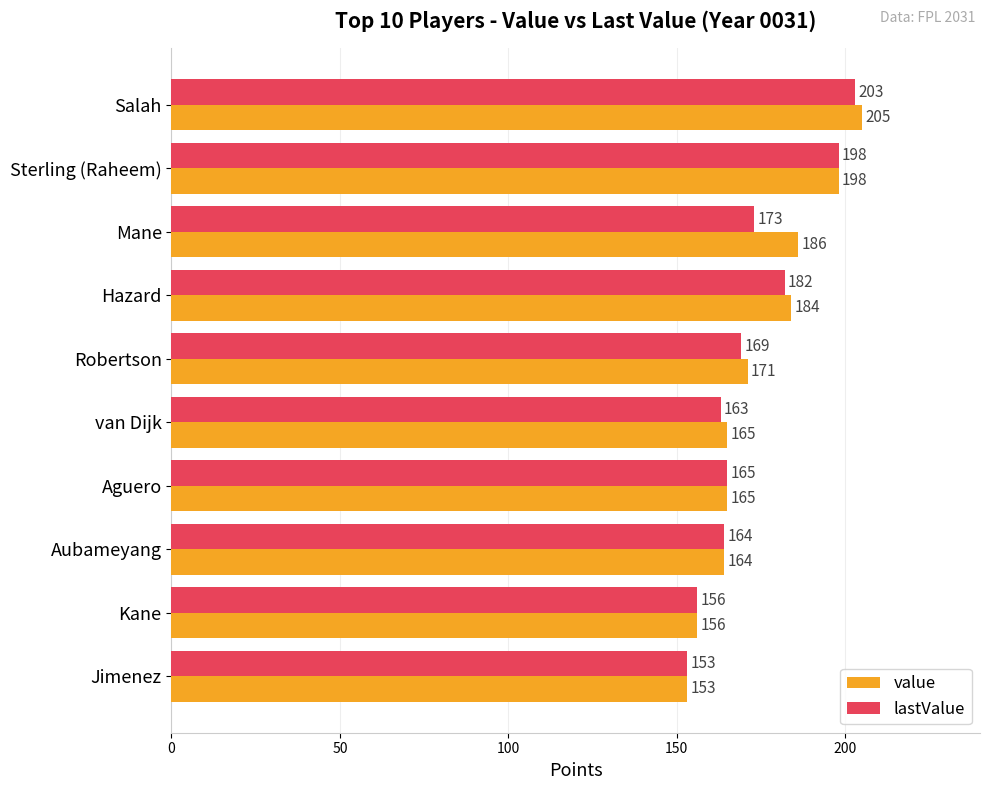

True or false: lastValue has a value of 258 at Robertson.

False